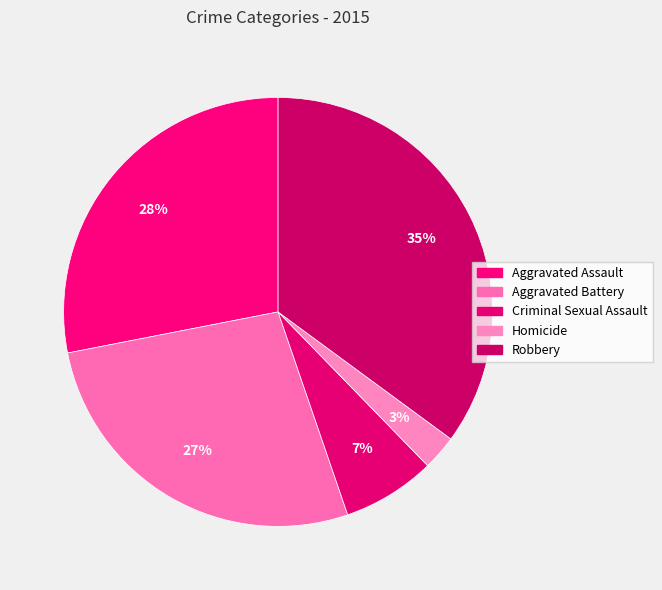

Which slice is the smallest?

Homicide